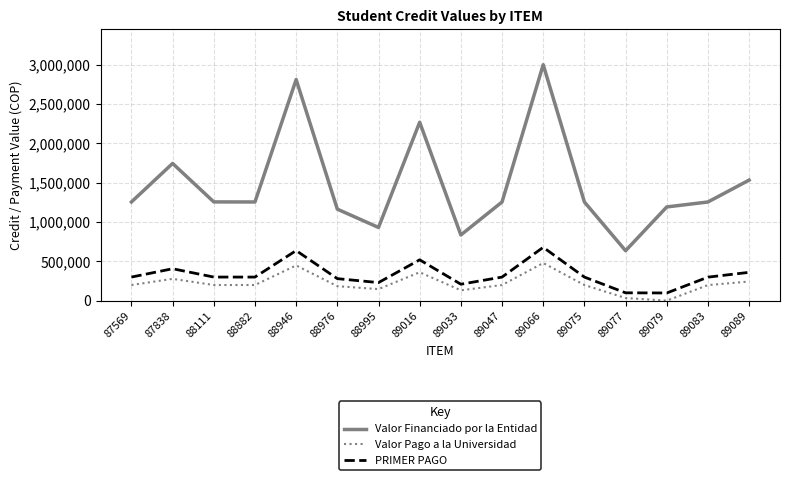

What are all the series names shown in the legend?

Valor Financiado por la Entidad, Valor Pago a la Universidad, PRIMER PAGO